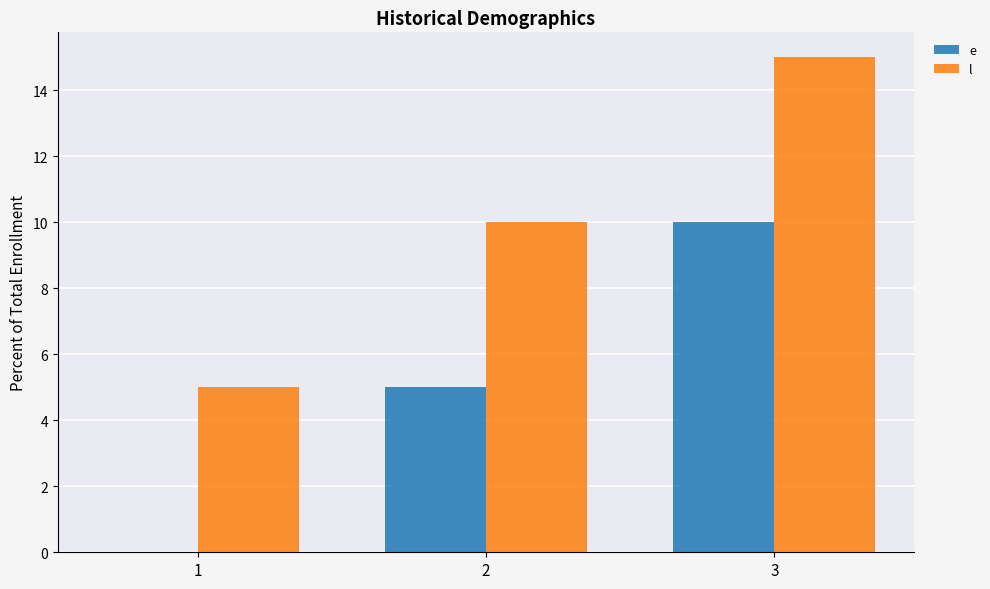

Reading left to right, list all the values displayed in this chart.

e: 1=0	2=5	3=10
l: 1=5	2=10	3=15